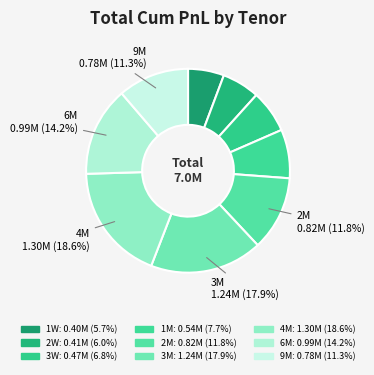

Count the number of slices in the pie.

9